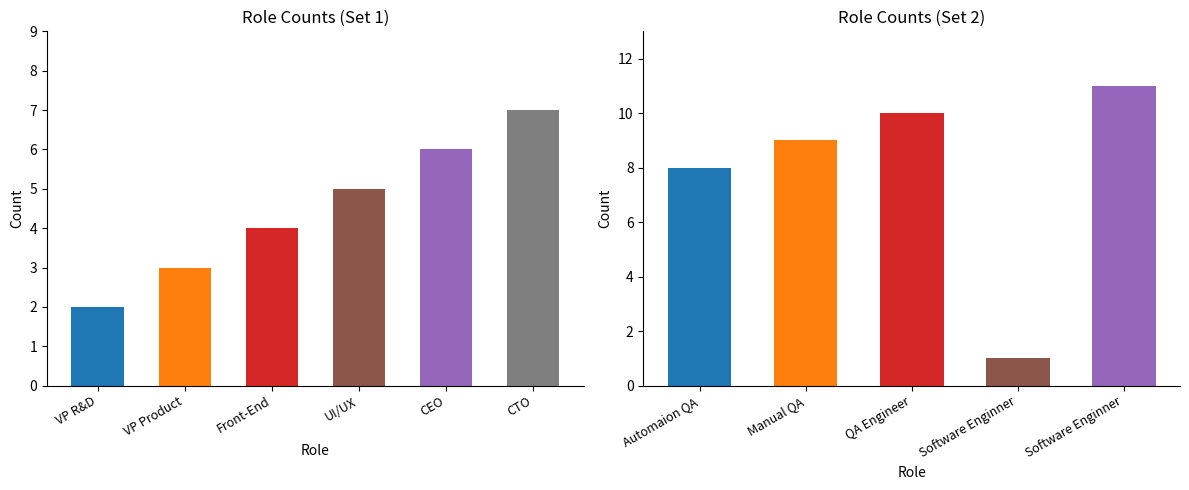

What is the value of the 5th bar from the left?

6